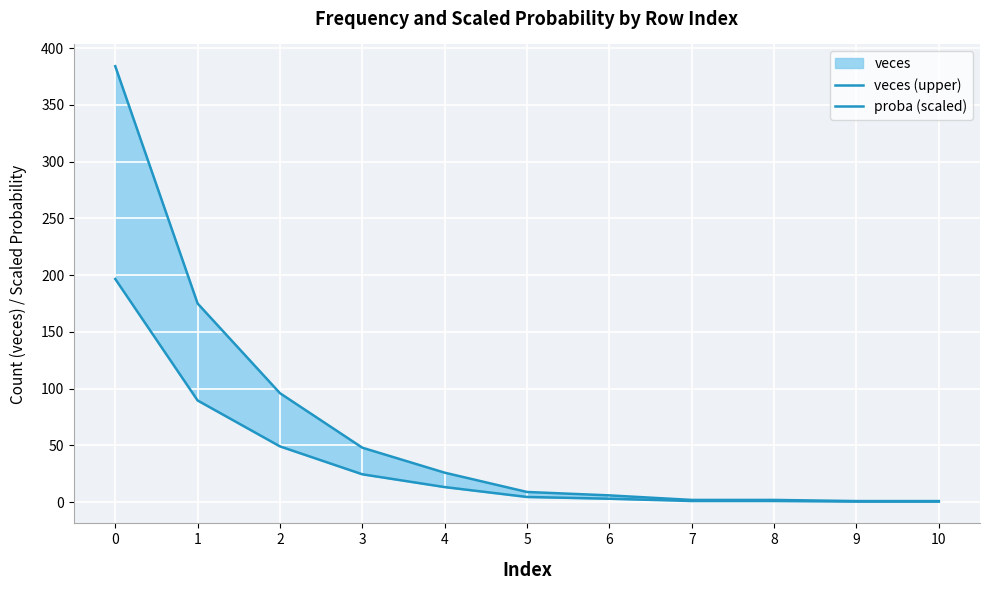

Reading right to left, list all the values displayed in this chart.

veces (upper): 10=1.0	9=1.0	8=2.0	7=2.0	6=6.0	5=9.0	4=26.0	3=48.0	2=96.0	1=175.0	0=384.0
proba (scaled): 10=0.5	9=0.5	8=1.0	7=1.0	6=3.1	5=4.6	4=13.3	3=24.6	2=49.2	1=89.6	0=196.6